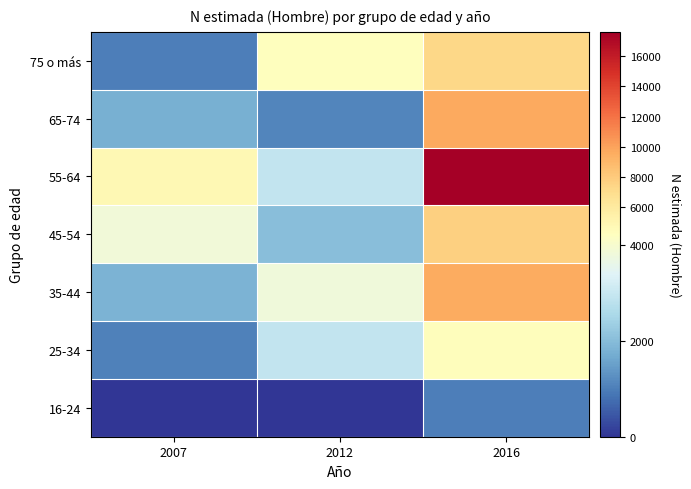

At 2012, list the series in order from smallest to largest.

16-24, 65-74, 45-54, 55-64, 25-34, 35-44, 75 o más